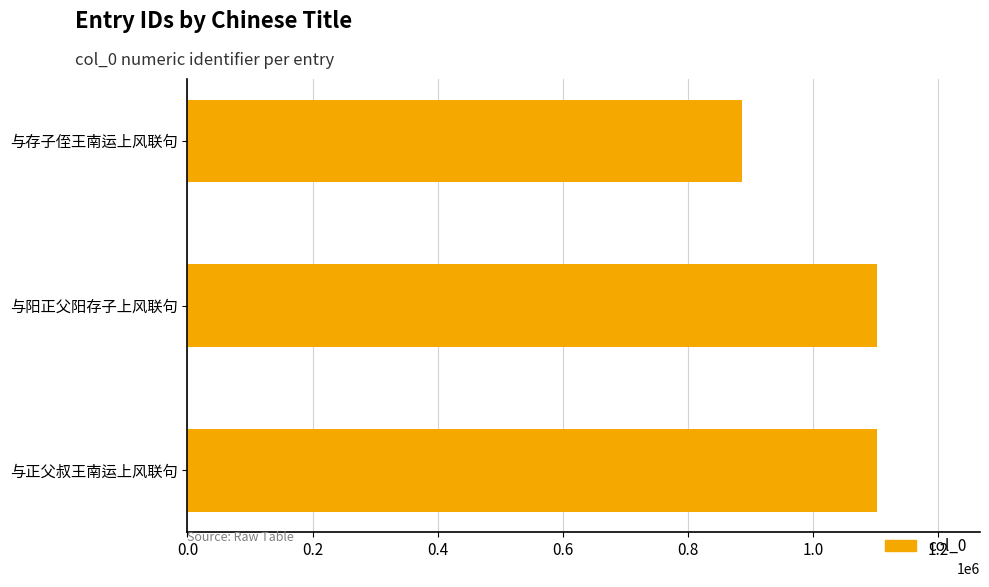

What is the label of the 2nd bar from the bottom?

与阳正父阳存子上风联句